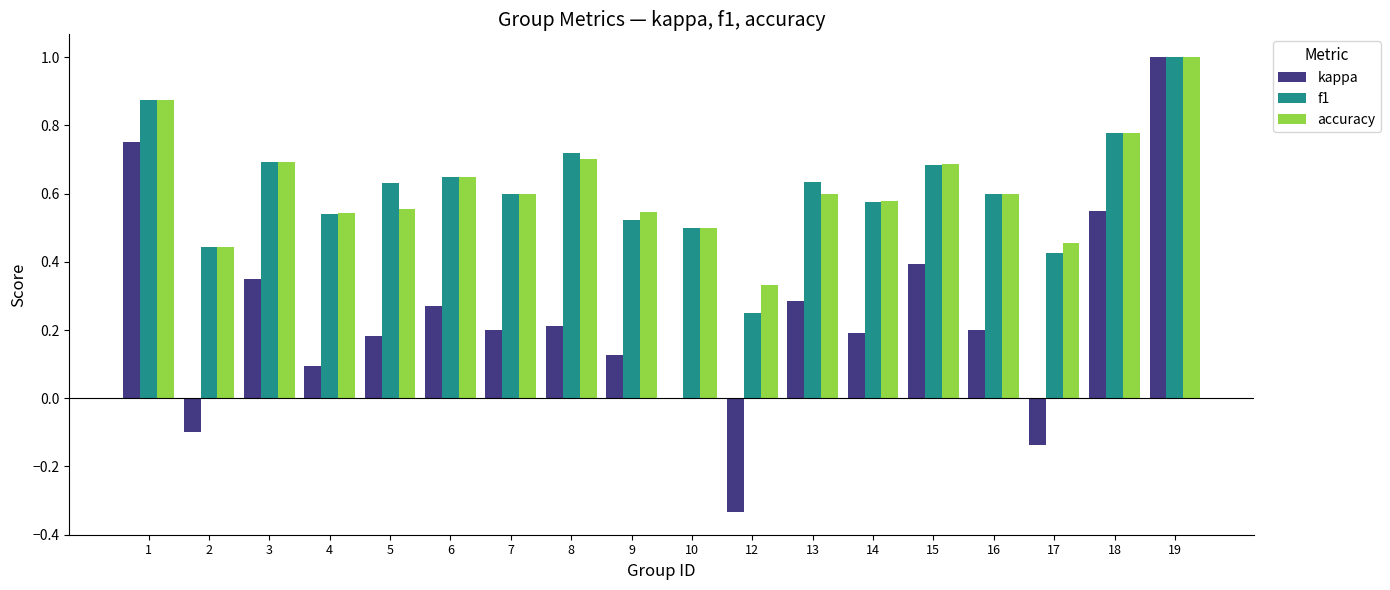

Is it true that accuracy equals 0.2 at 15?

False